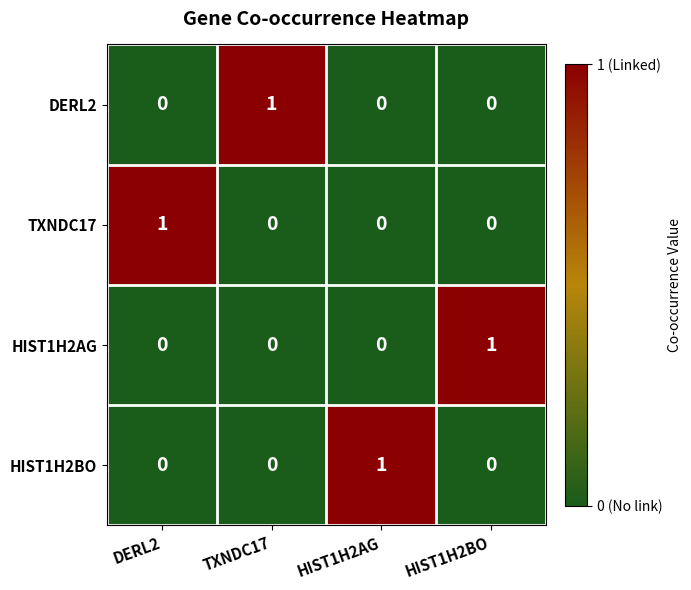

At how many categories does at least one series exceed 0?

4